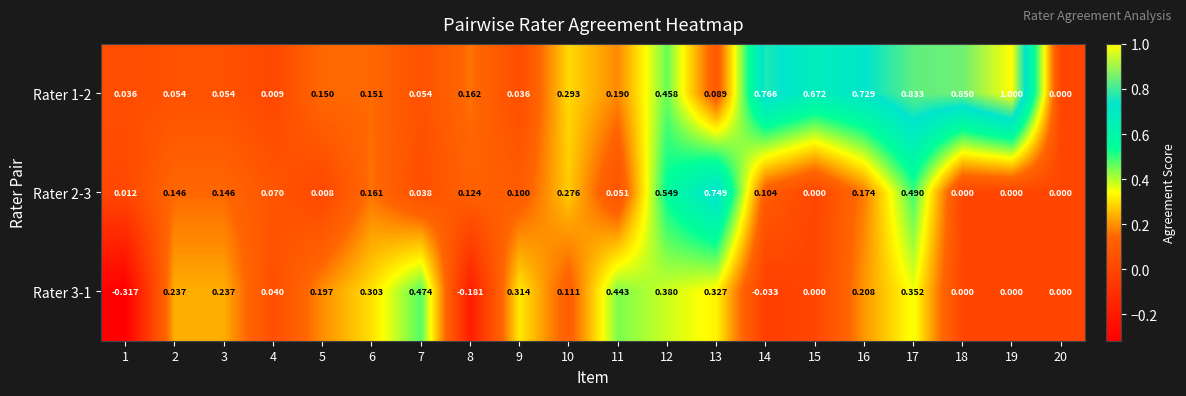

Is the value of Rater 3-1 at 9 greater than the value of Rater 1-2 at 2?

Yes